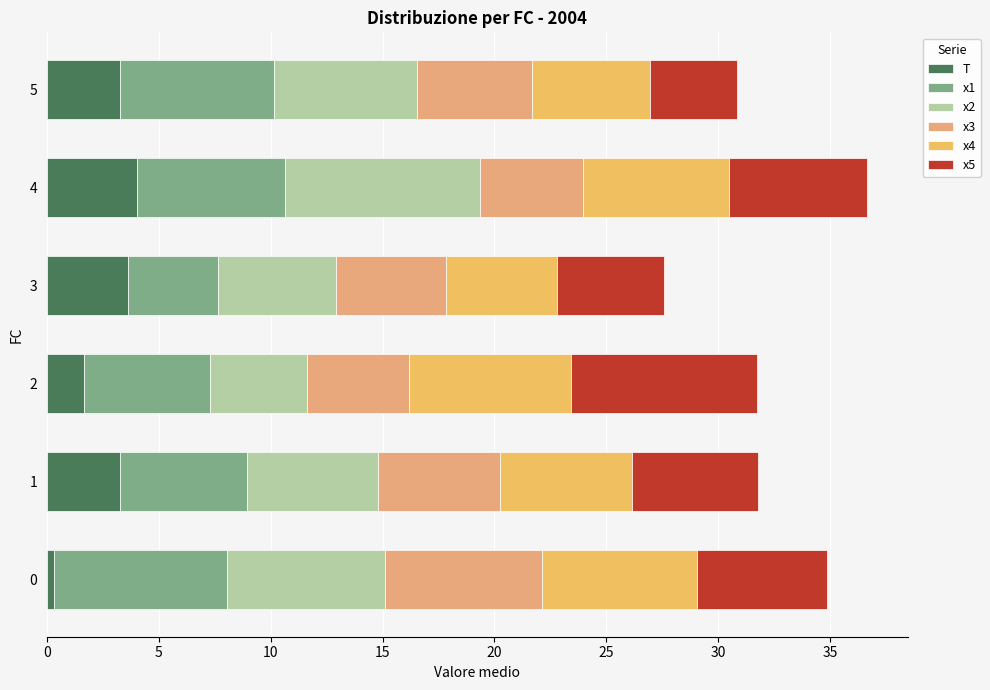

What is the value of the x3 bar at the 4th from the left?

4.9